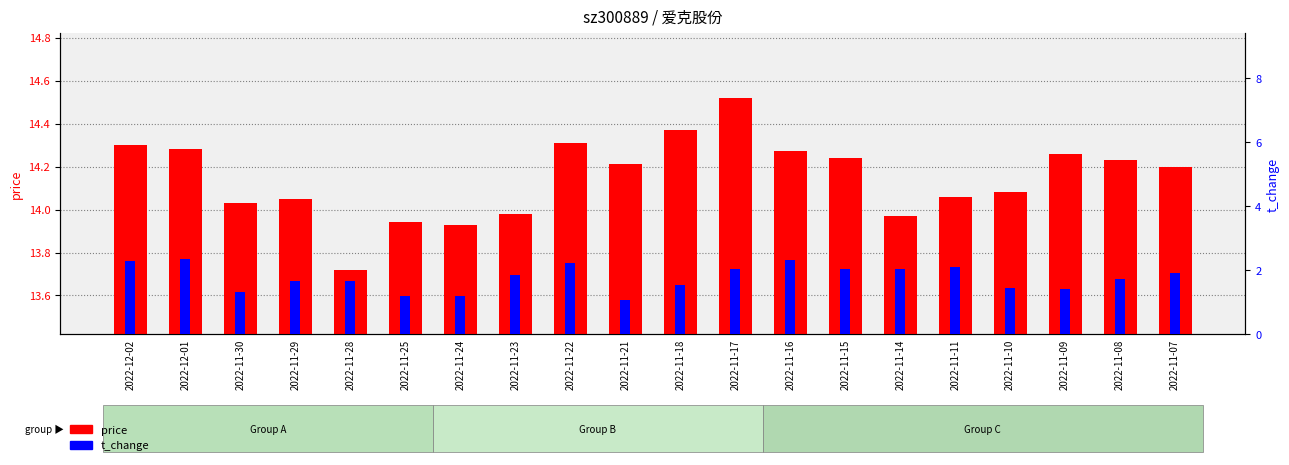

Which series has the largest total across all categories?

price